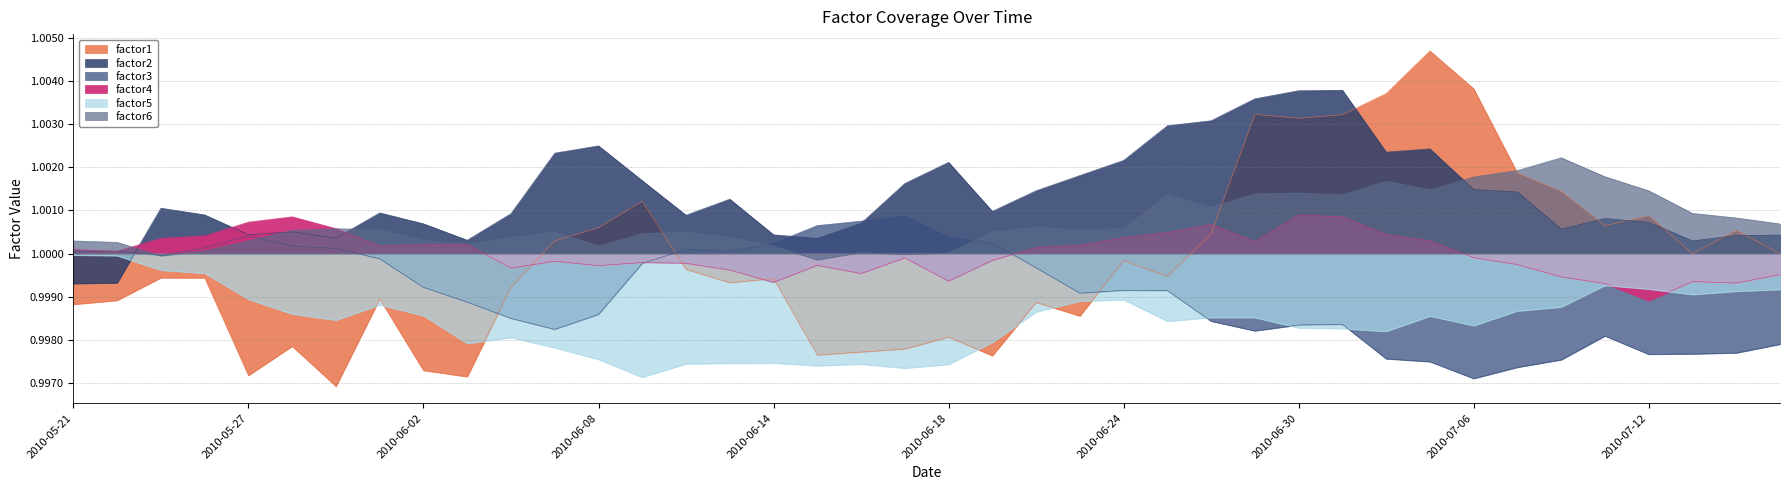

Rank the series at 2010-06-09 from highest to lowest value.

factor2, factor1, factor6, factor4, factor3, factor5